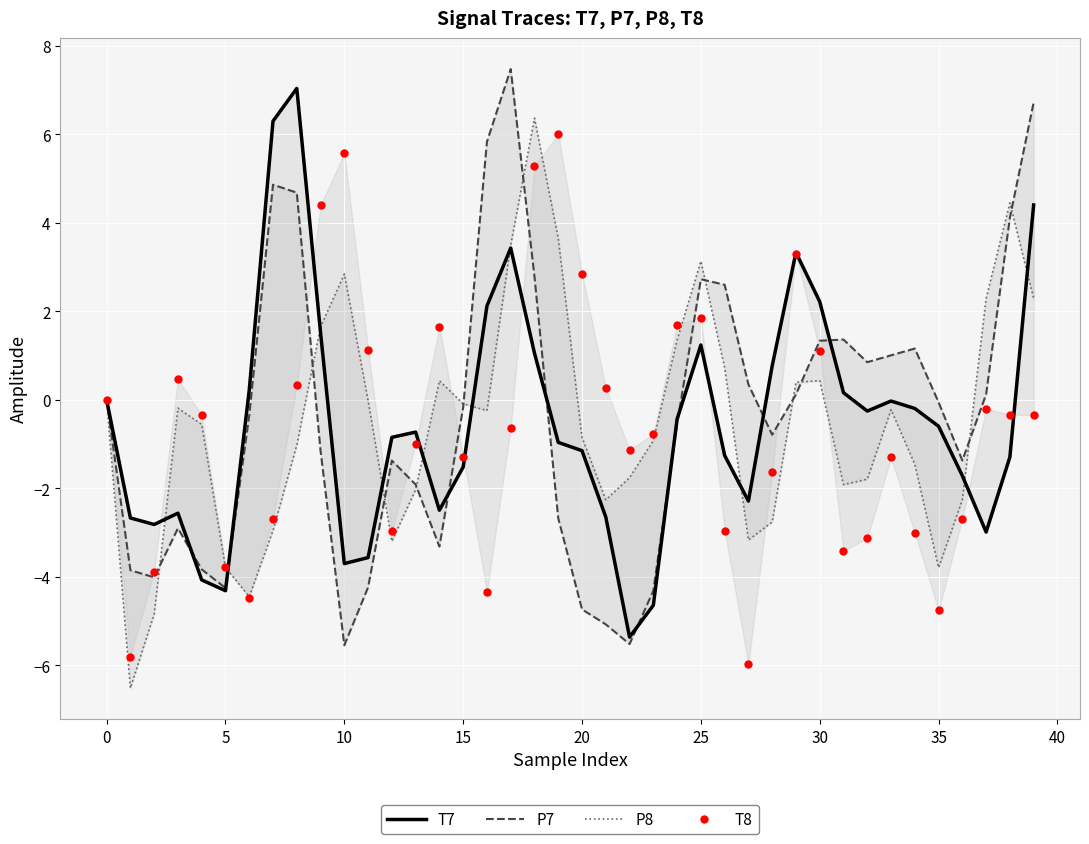

What is the smallest value displayed?

-6.5